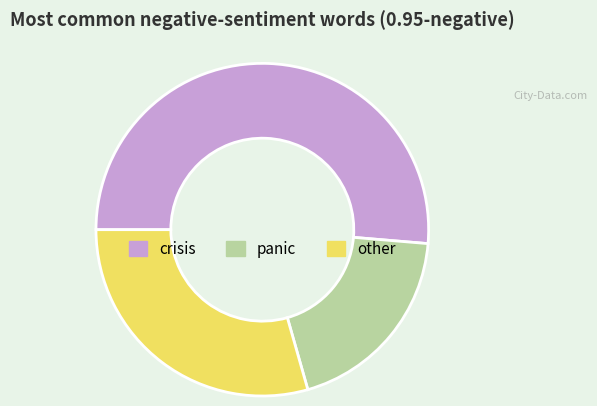

Is there a majority slice in this chart?

Yes